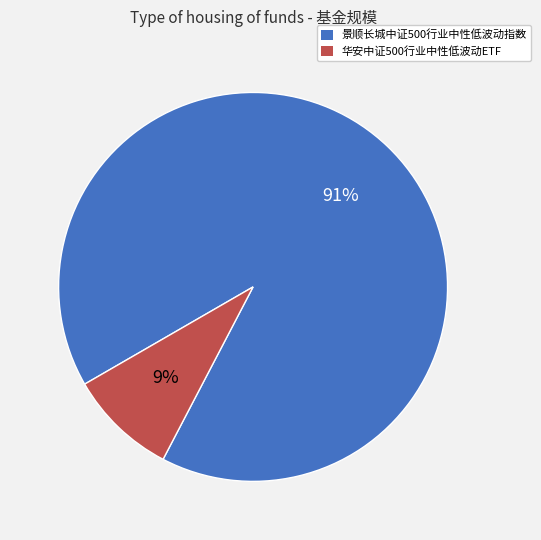

Count the number of slices in the pie.

2